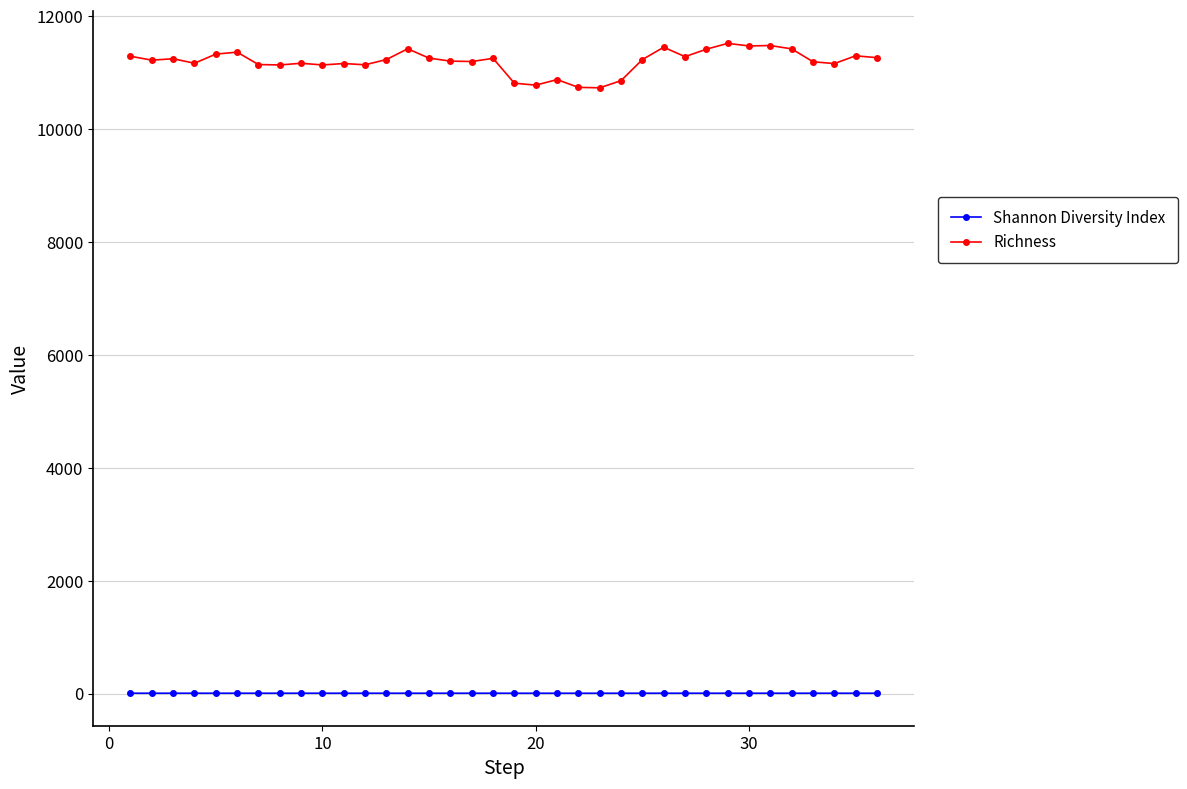

Which series has the widest spread of values?

Richness